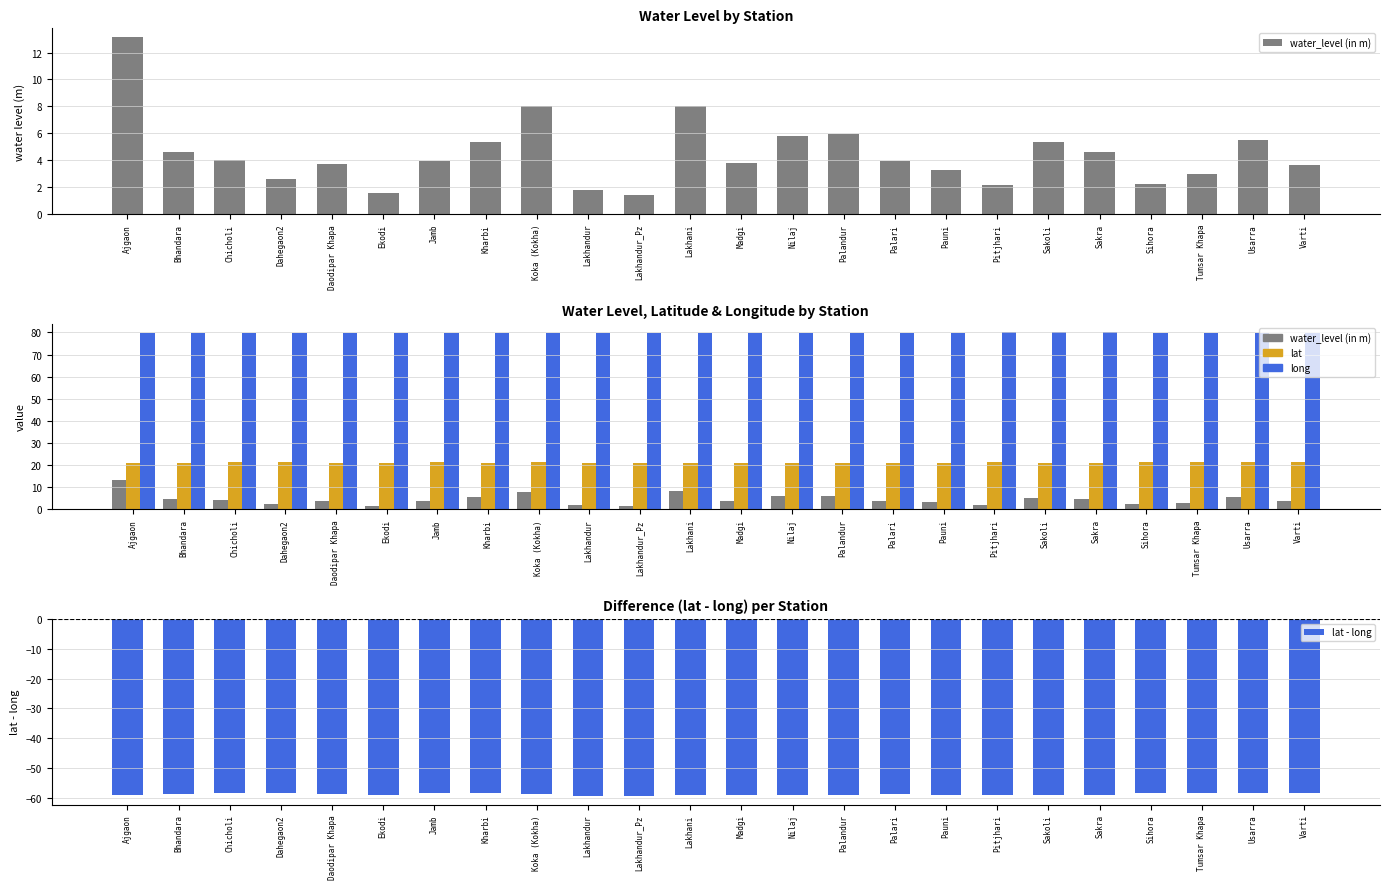

At which label is long closest to 79?

Nilaj